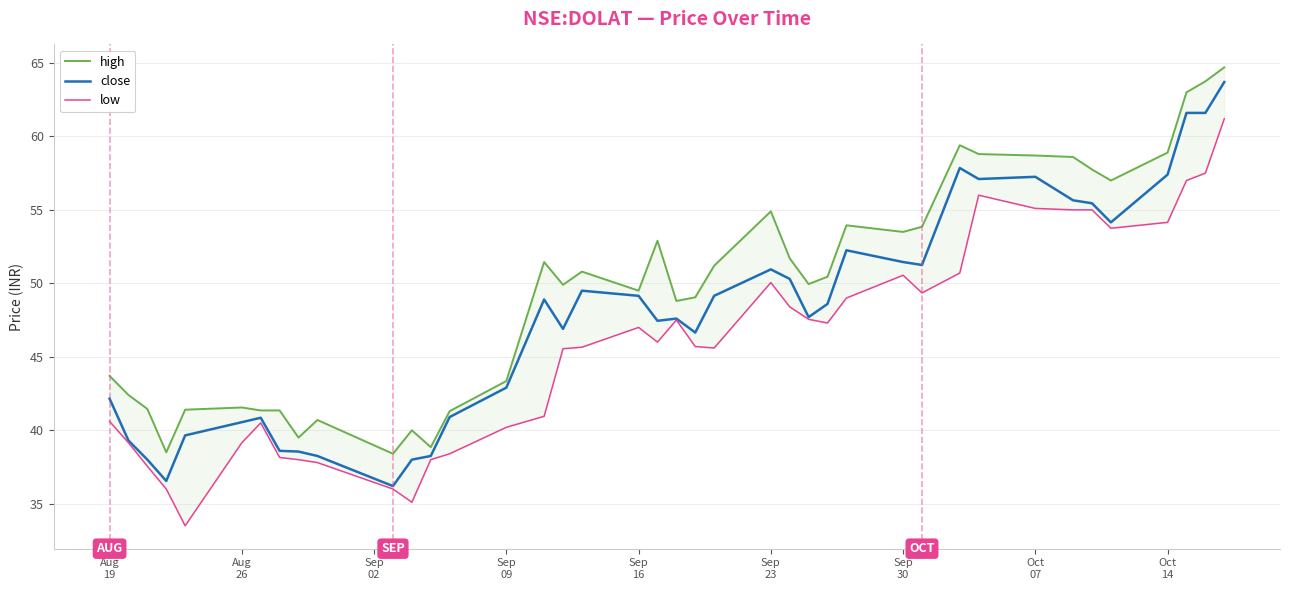

What is the minimum value for close?

36.2